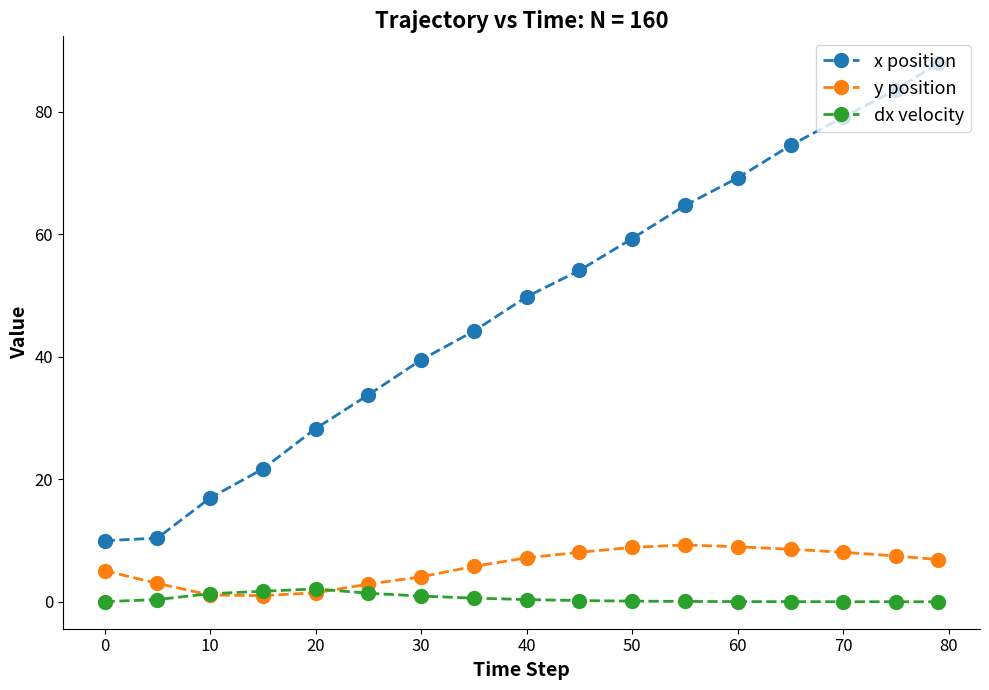

Which series has the largest total across all categories?

x position